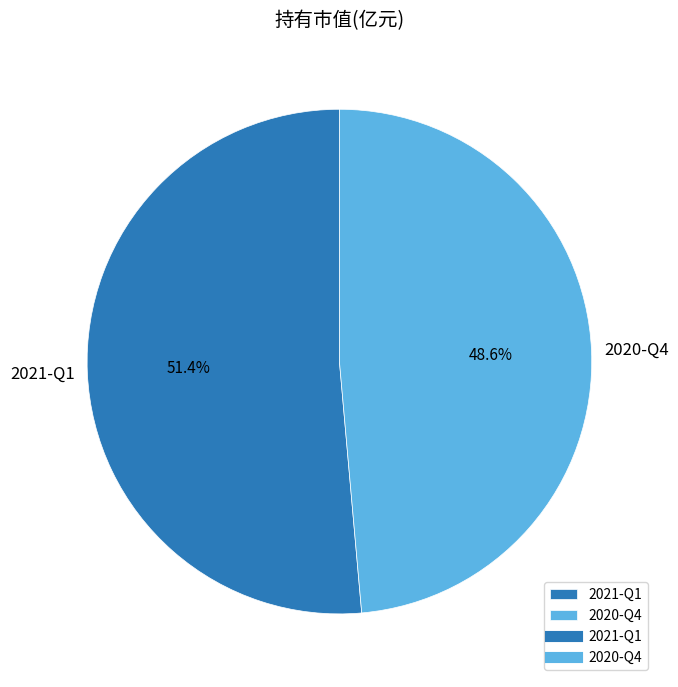

To the nearest percent, what is the average slice percentage?

50%